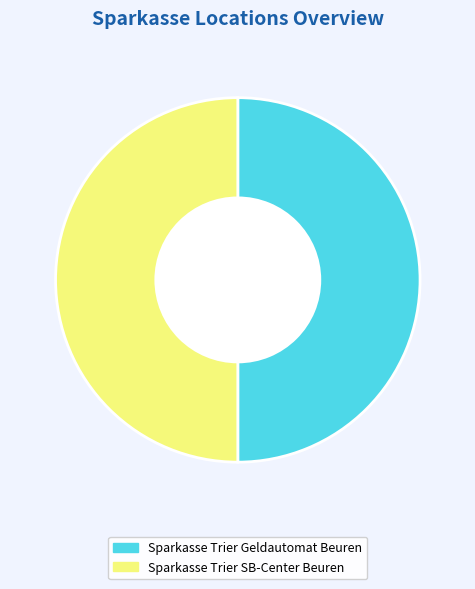

True or false: Sparkasse Trier SB-Center Beuren accounts for 61% of the total.

False